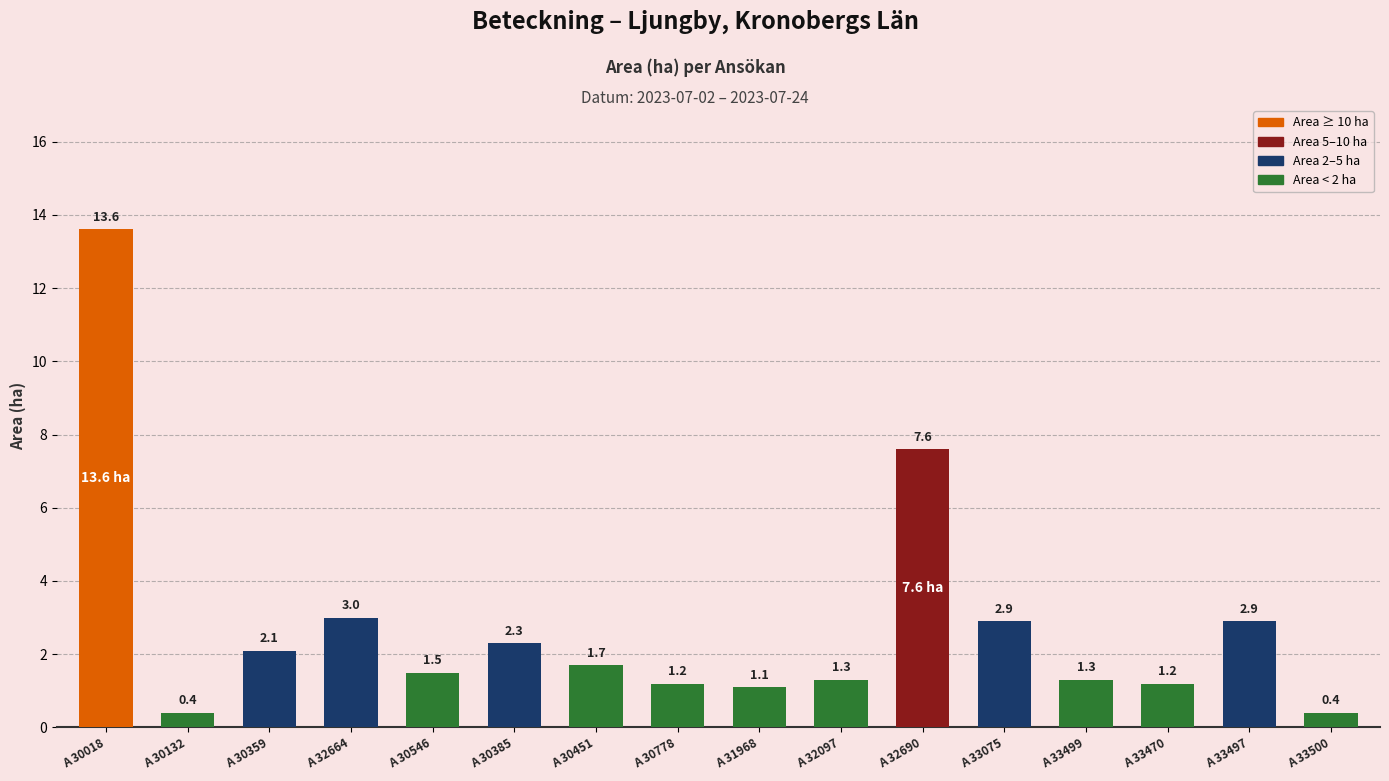

What is the average value?

2.8